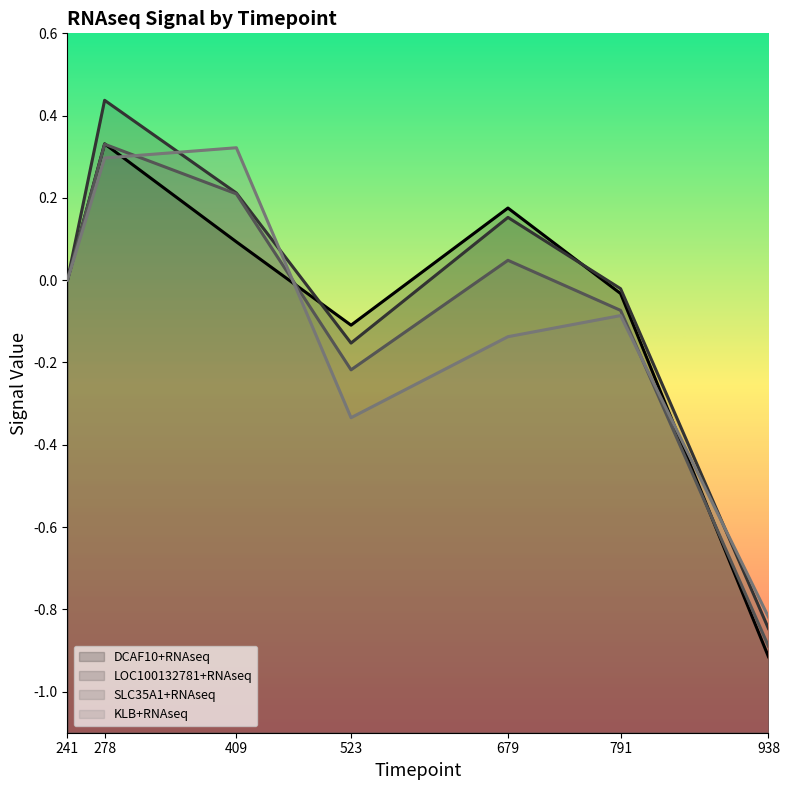

Does the chart display data point markers on the line(s)?

No